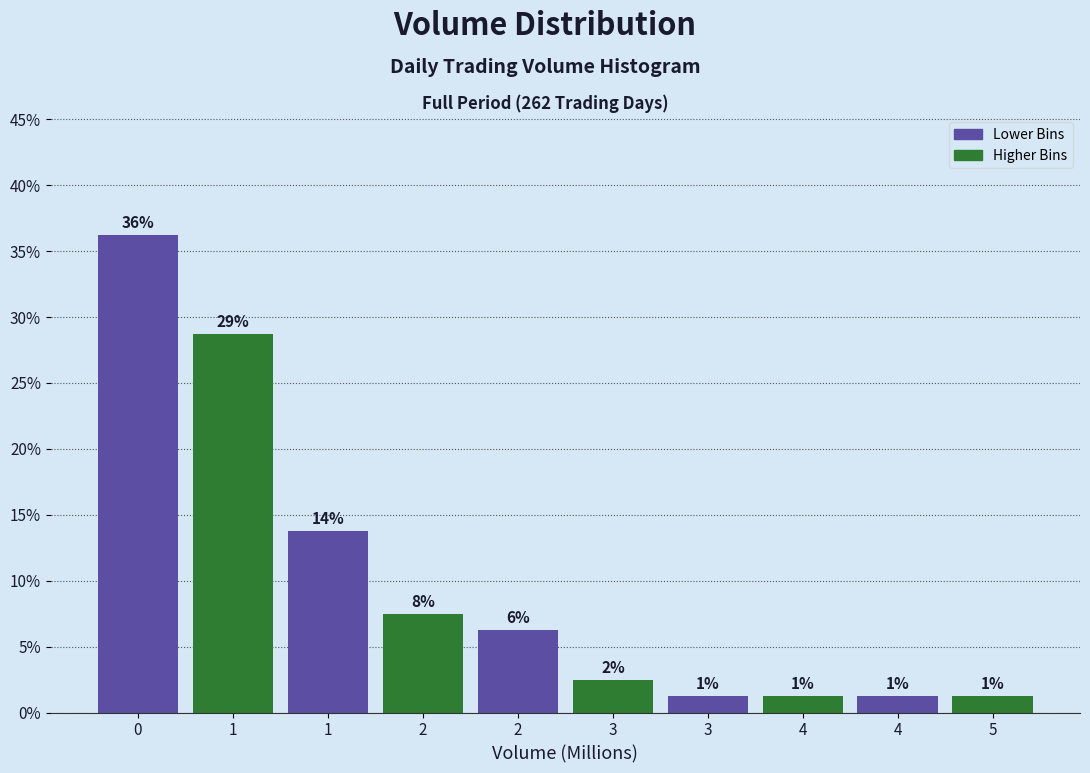

Does the chart contain any negative values?

No